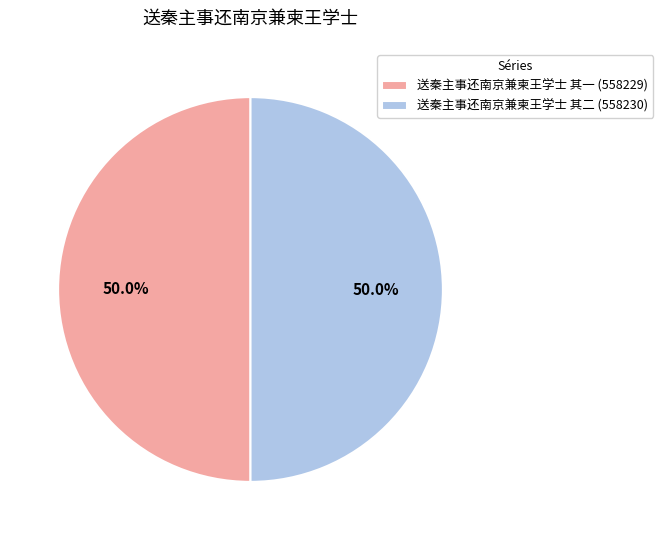

What is the ratio of the value at 送秦主事还南京兼柬王学士 其一 to the value at 送秦主事还南京兼柬王学士 其二?

1.0